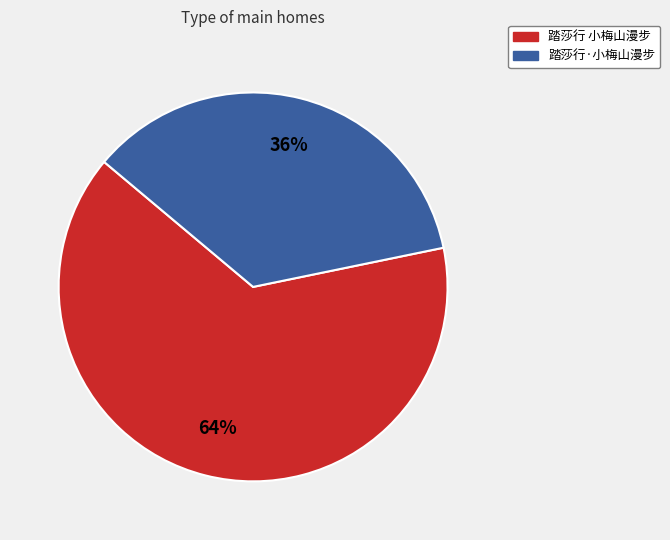

The 踏莎行·小梅山漫步 slice represents 36% of the pie. True or false?

True